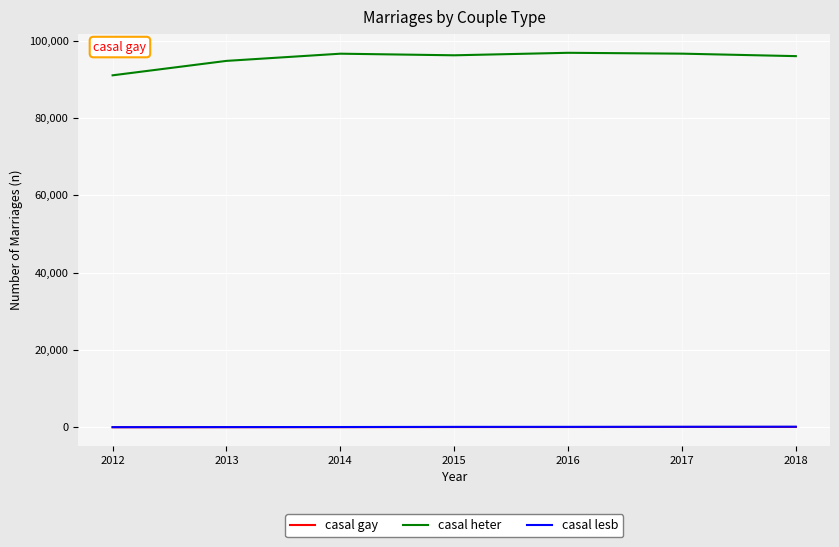

What are all the series names shown in the legend?

casal gay, casal heter, casal lesb